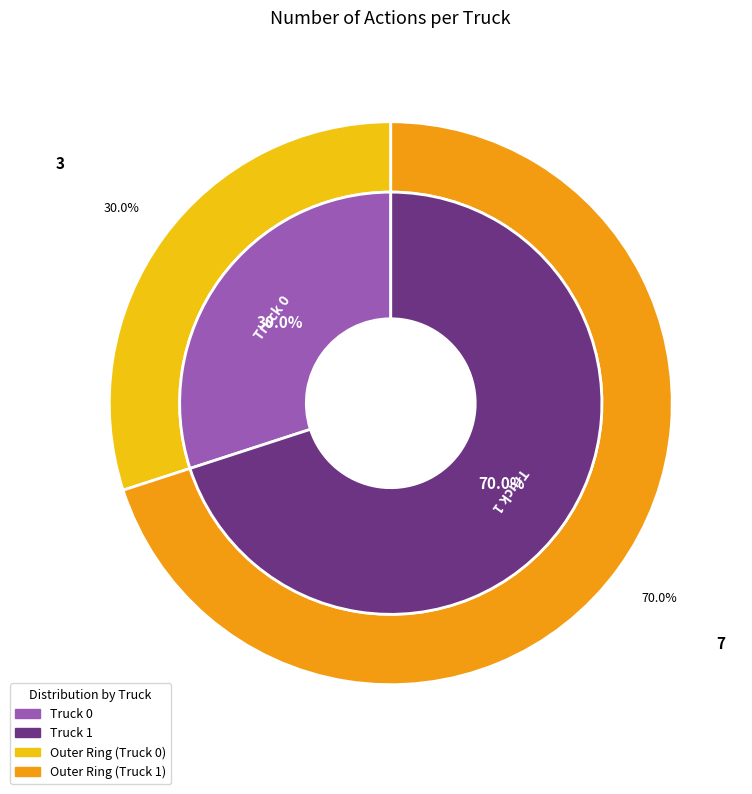

Combined, what portion of the pie is Truck 0 and Truck 1?

100.0%